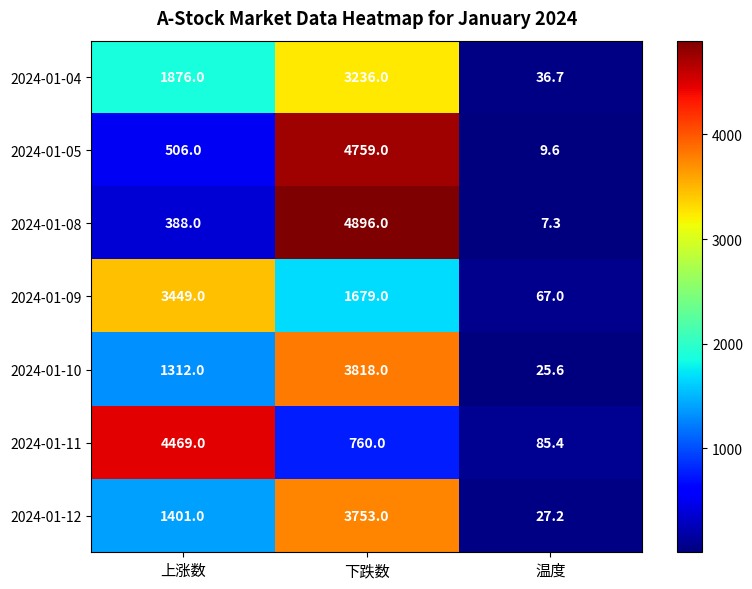

What is the total value across all series at 上涨数?

13401.0